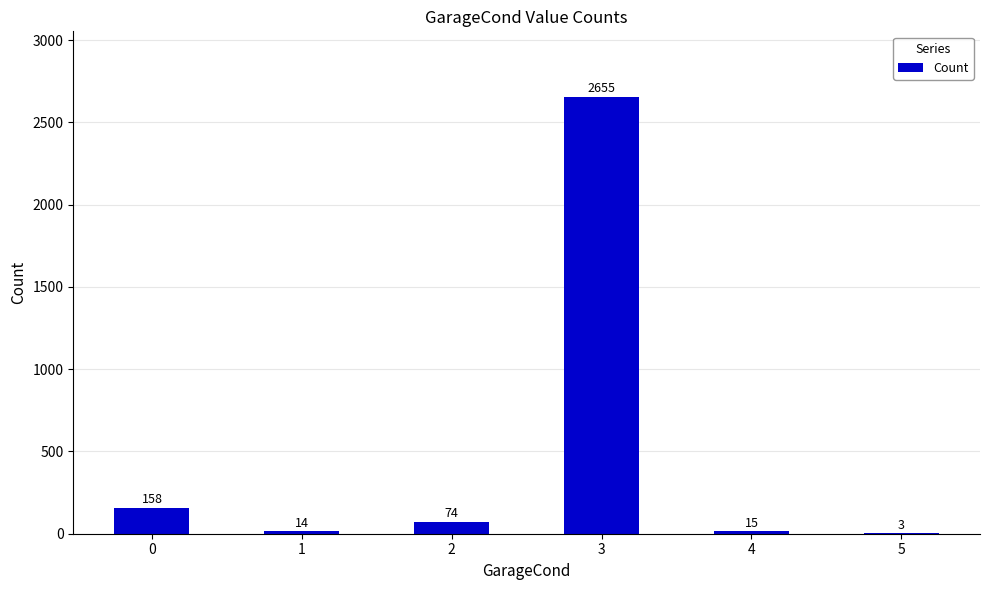

Reading right to left, what are all the values shown in this chart?

3	15	2655	74	14	158